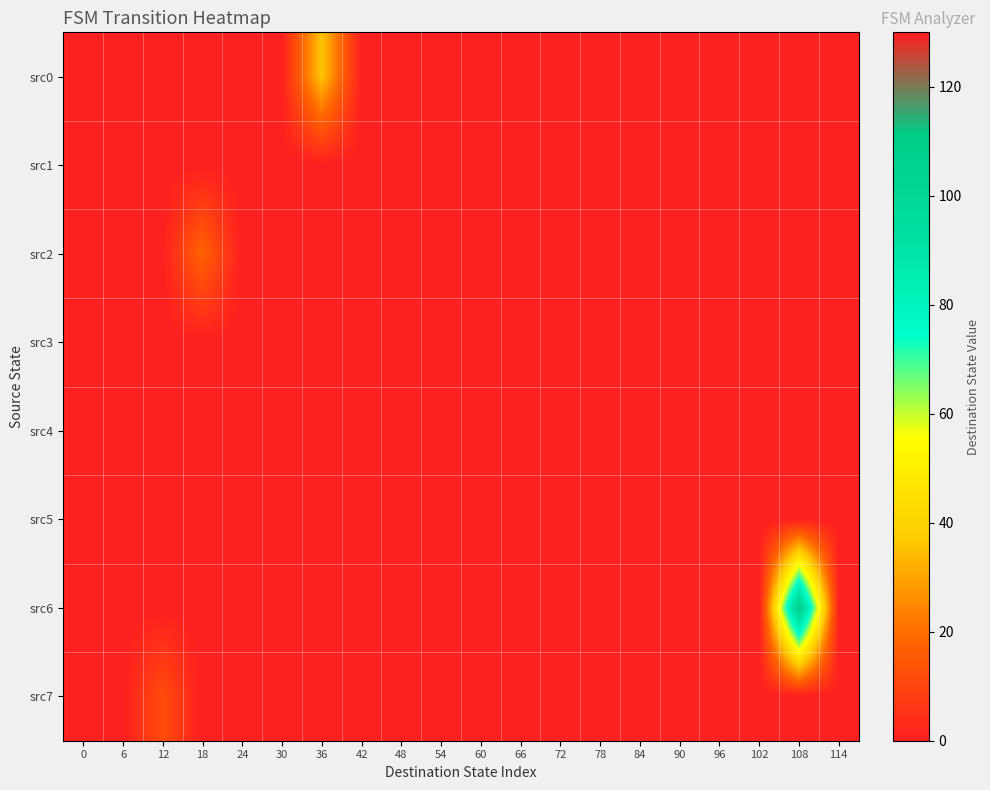

Count the number of categories in the chart.

20